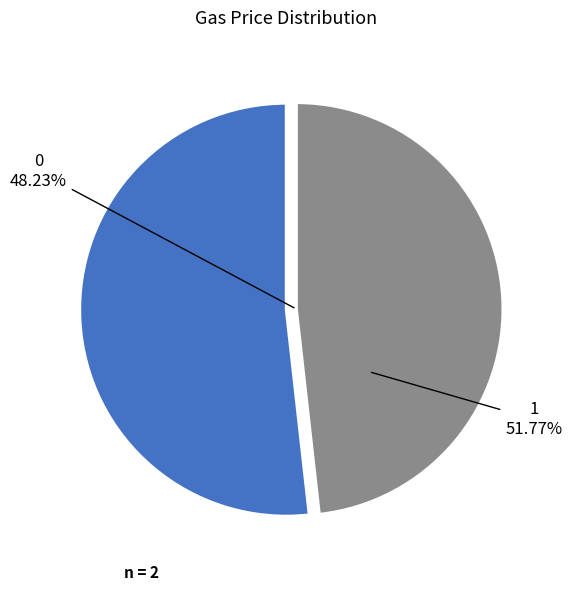

Is it true that 0 is 60% of the pie?

False